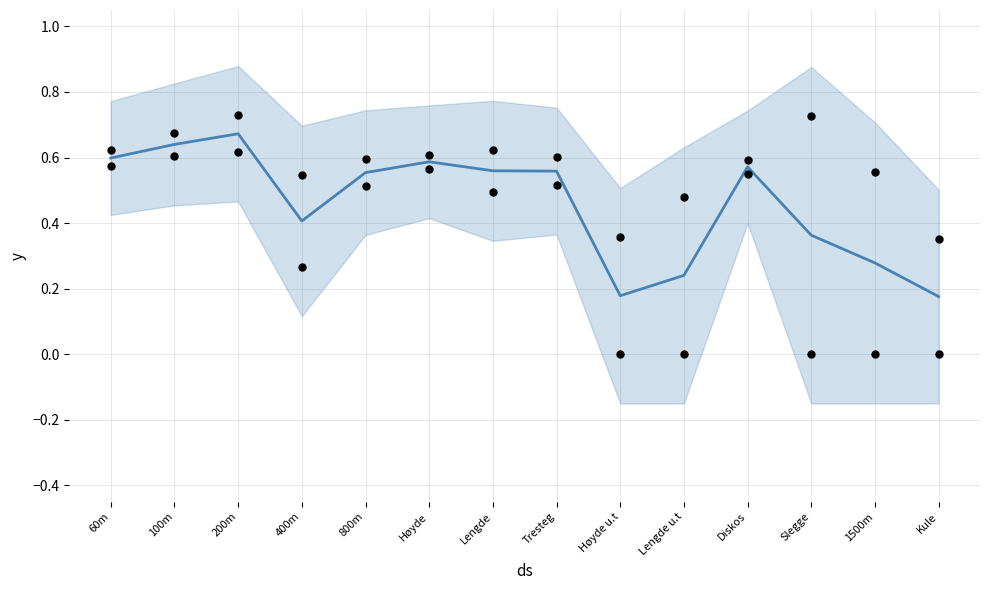

Which series reaches the maximum Y coordinate?

Romerike Friidrett